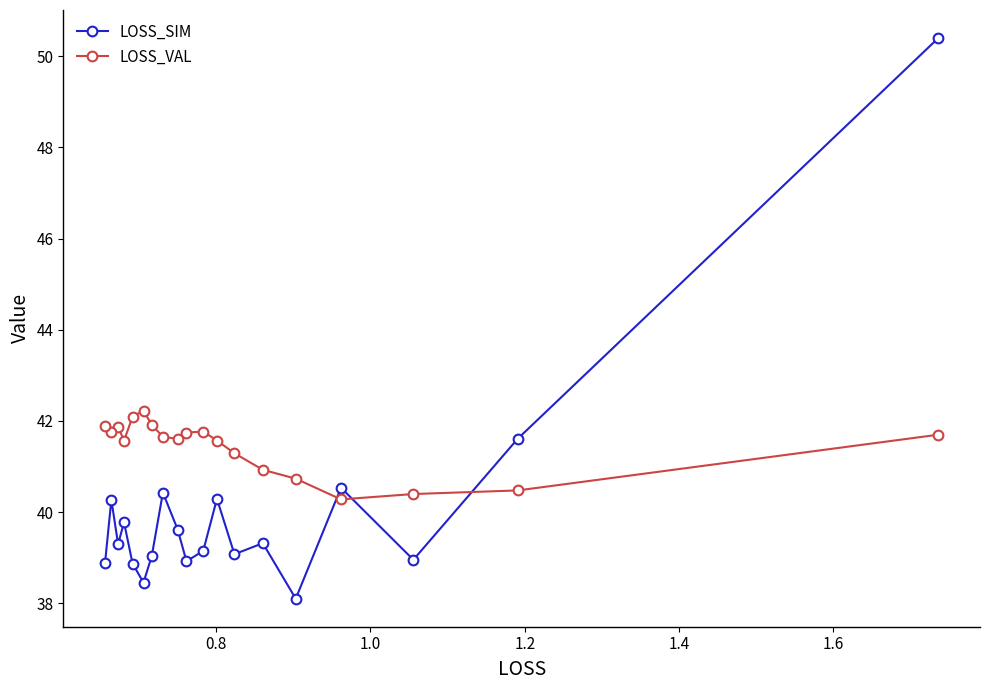

How many categories are shown in the chart?

19